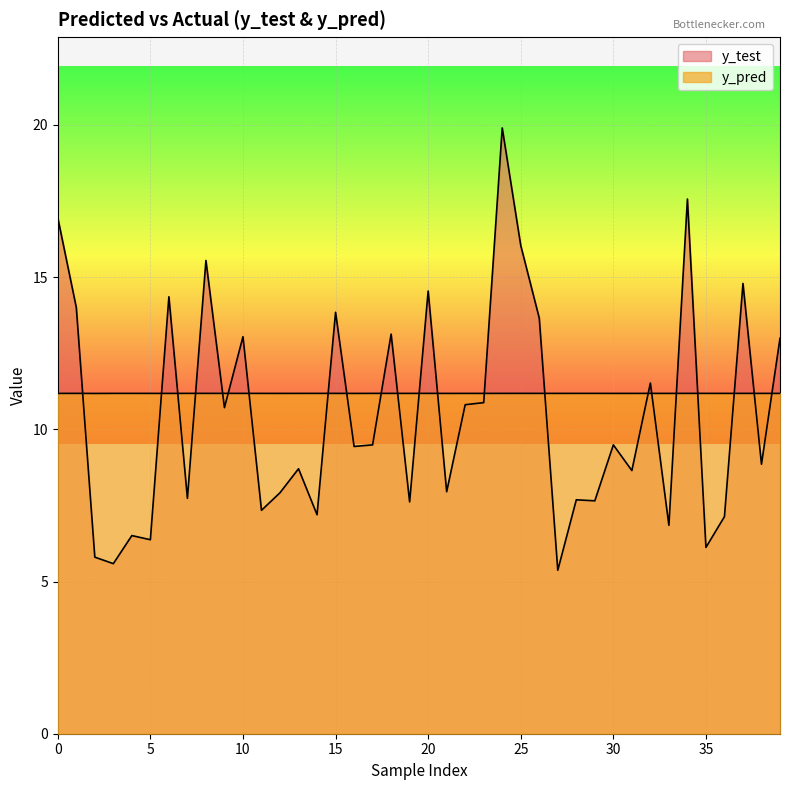

What is the sum of the y_pred values at 2 and 31?

22.4